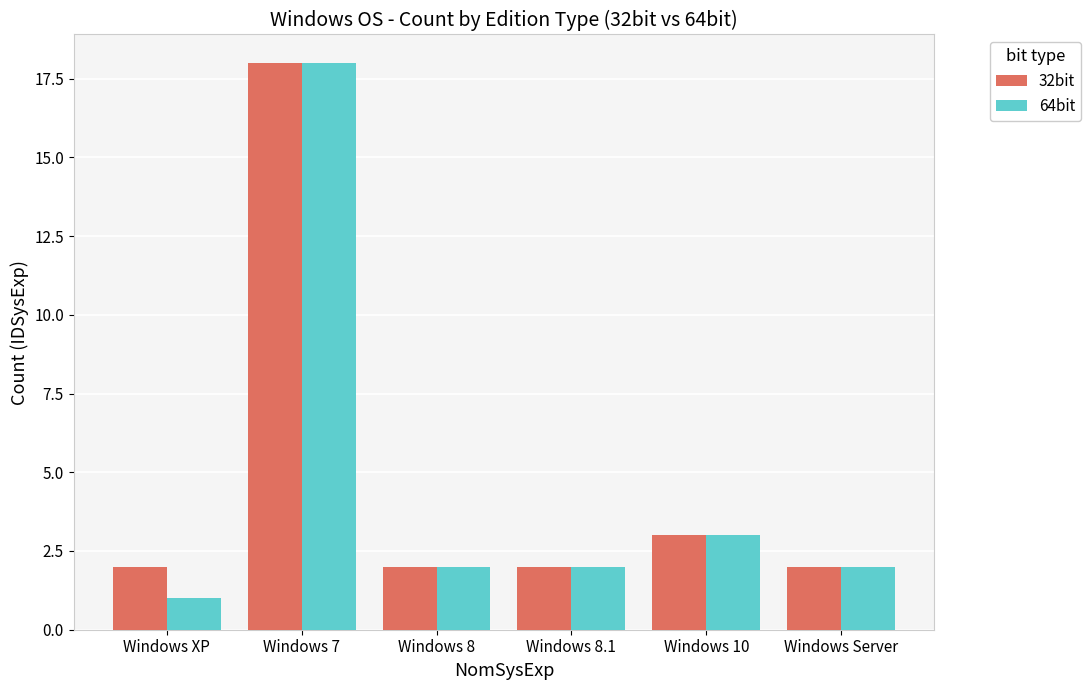

What are all the series names shown in the legend?

32bit, 64bit